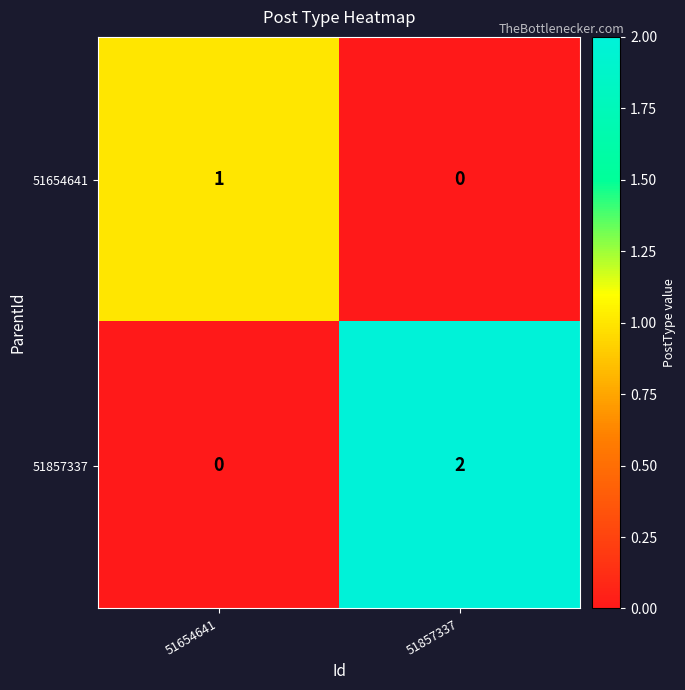

List the series in order of their overall mean, highest first.

51857337, 51654641